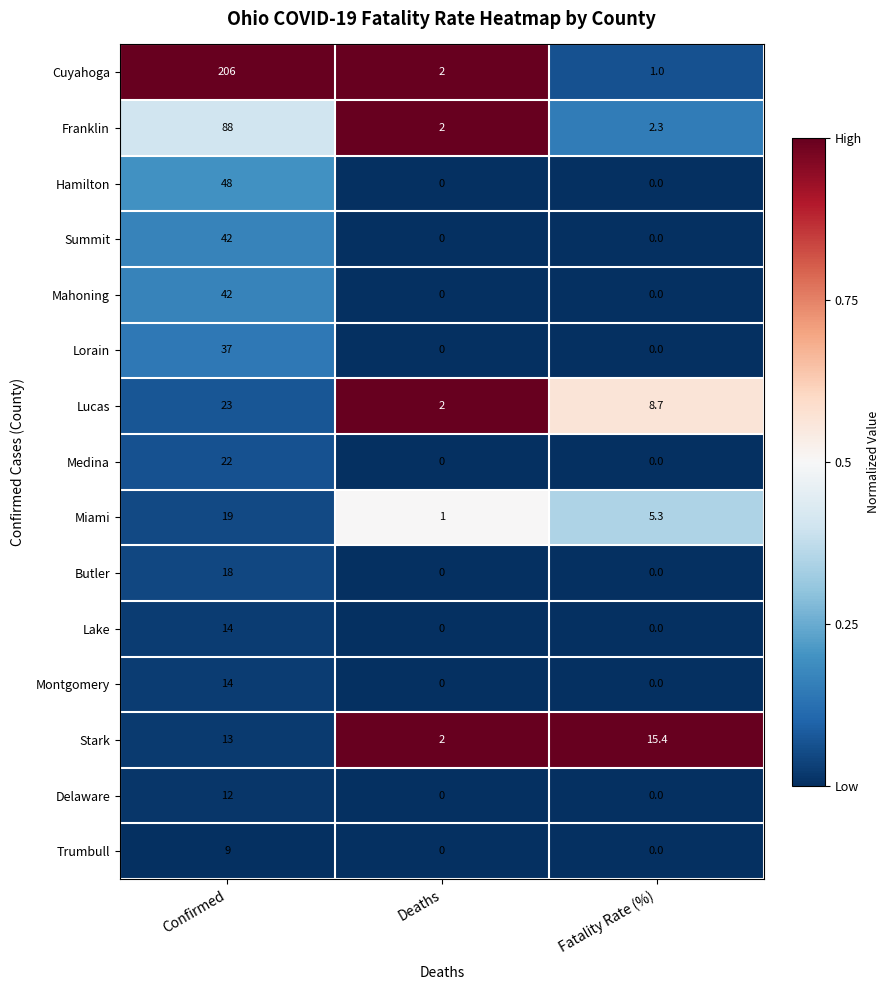

Which series has the largest range (max minus min)?

Cuyahoga